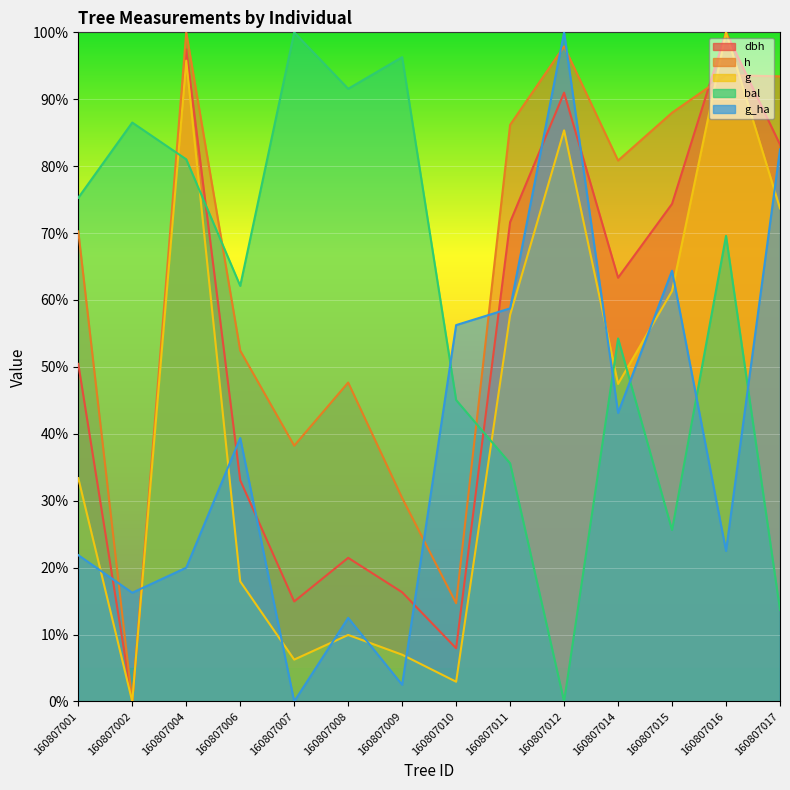

How many times do bal and dbh cross each other?

3